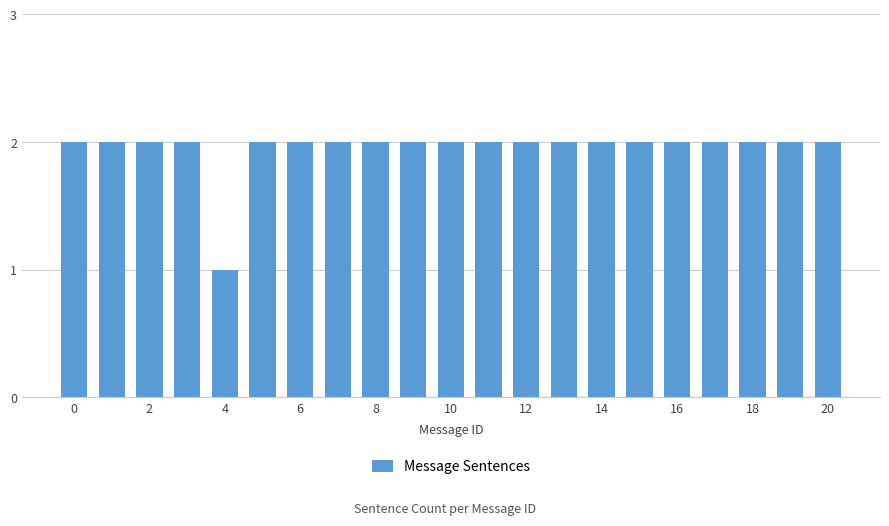

What is the value of the 7th bar from the left?

2